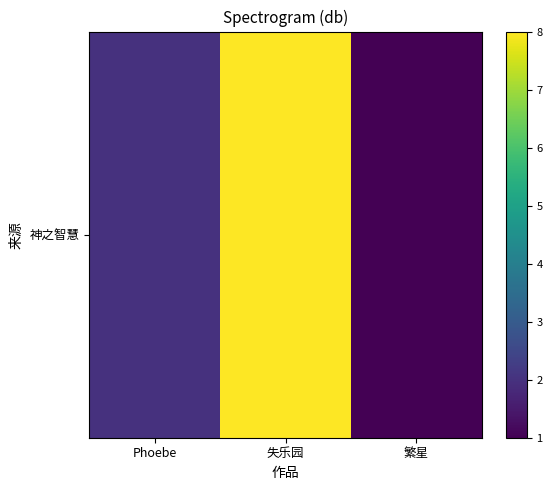

Count the number of values greater than 2.

1